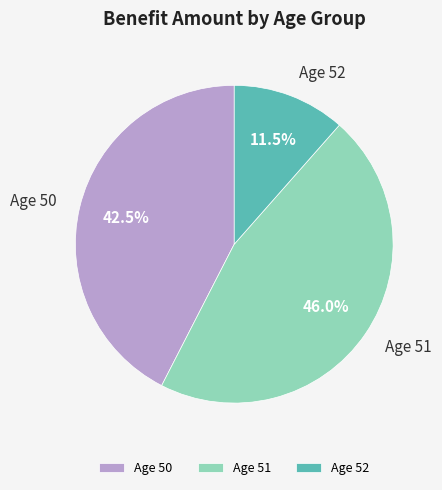

What is the largest slice in the pie chart?

Age 51